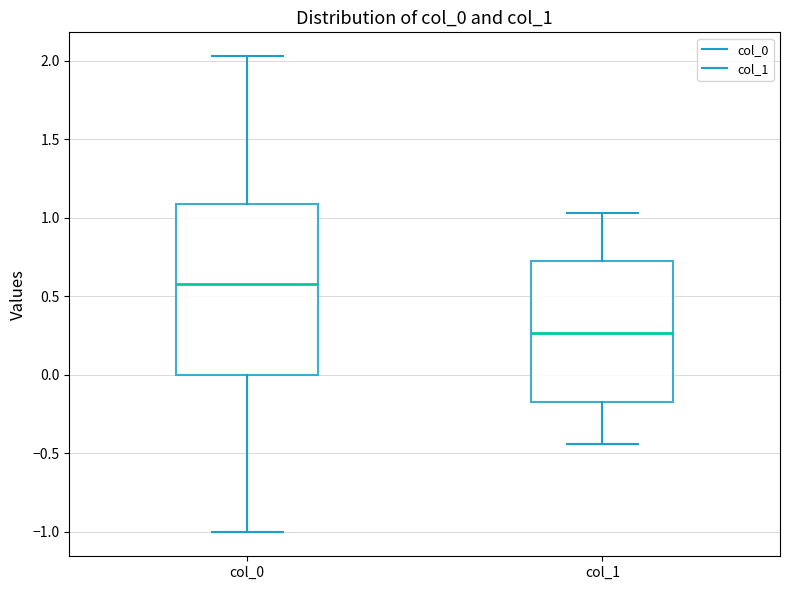

Comparing the boxes themselves (not the whiskers), which one is the tallest?

col_0